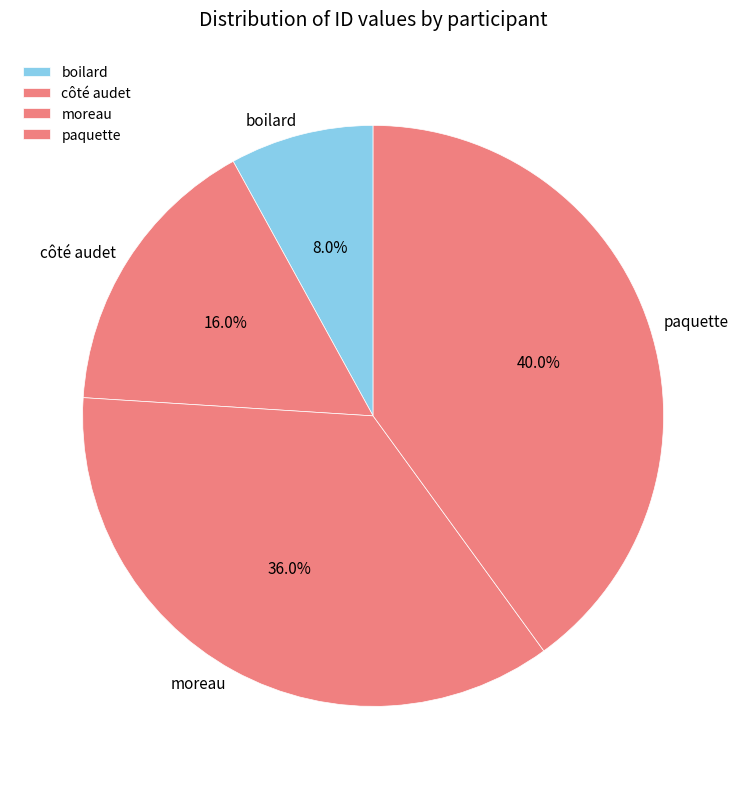

What is the ratio of the value at moreau to the value at paquette?

0.9